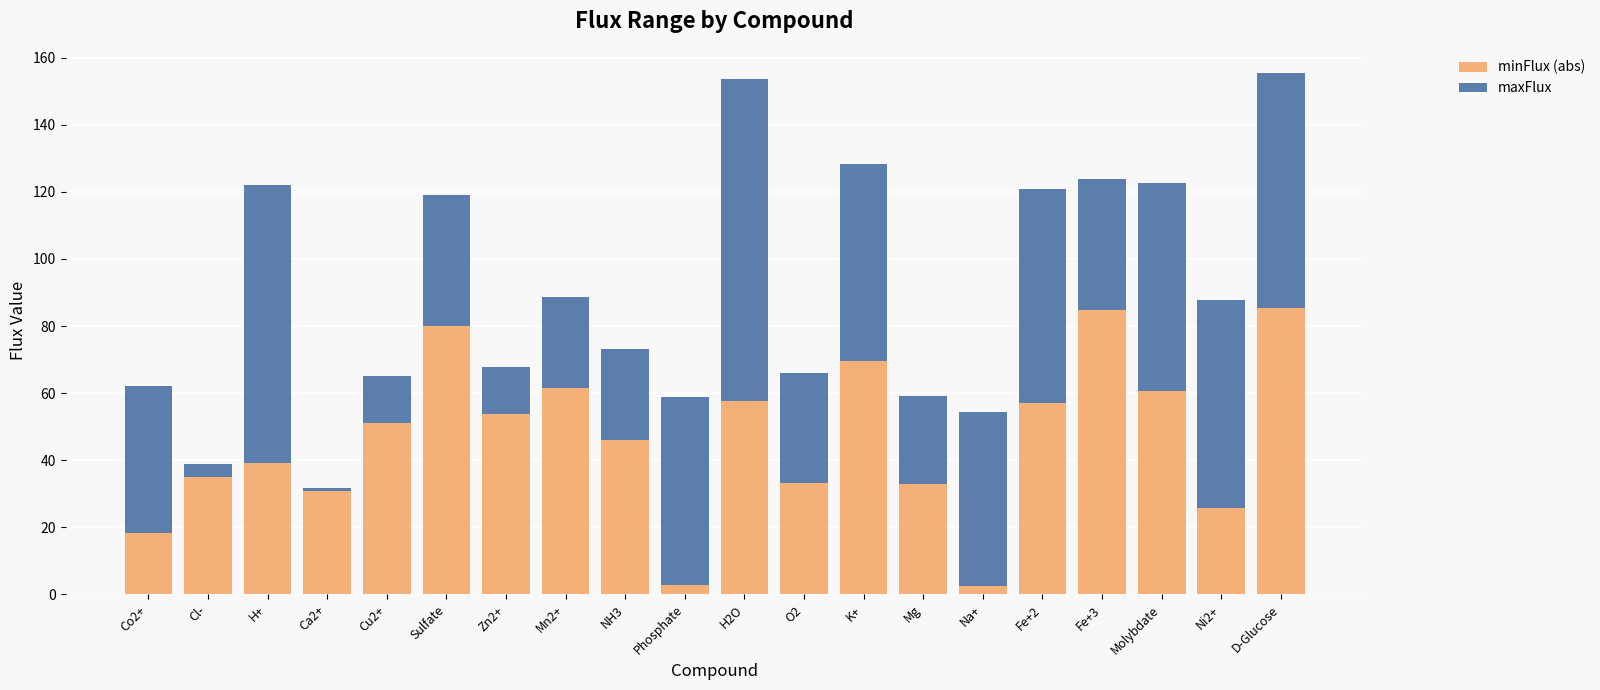

What is the difference between the minFlux (abs) values at Cl- and H+?

4.2